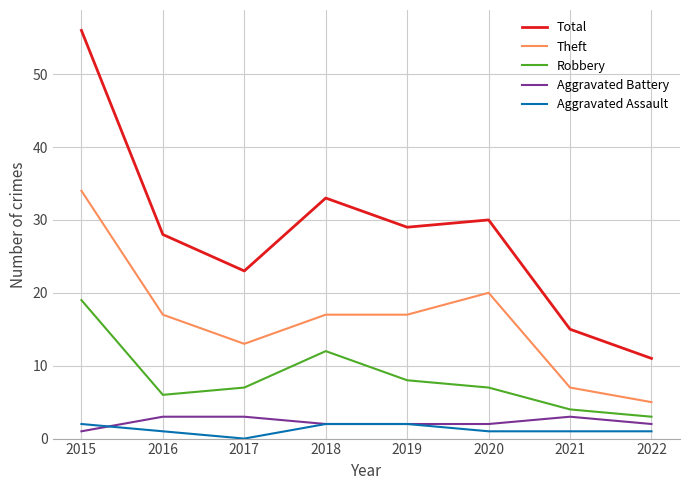

At which label is Total closest to 33?

2018